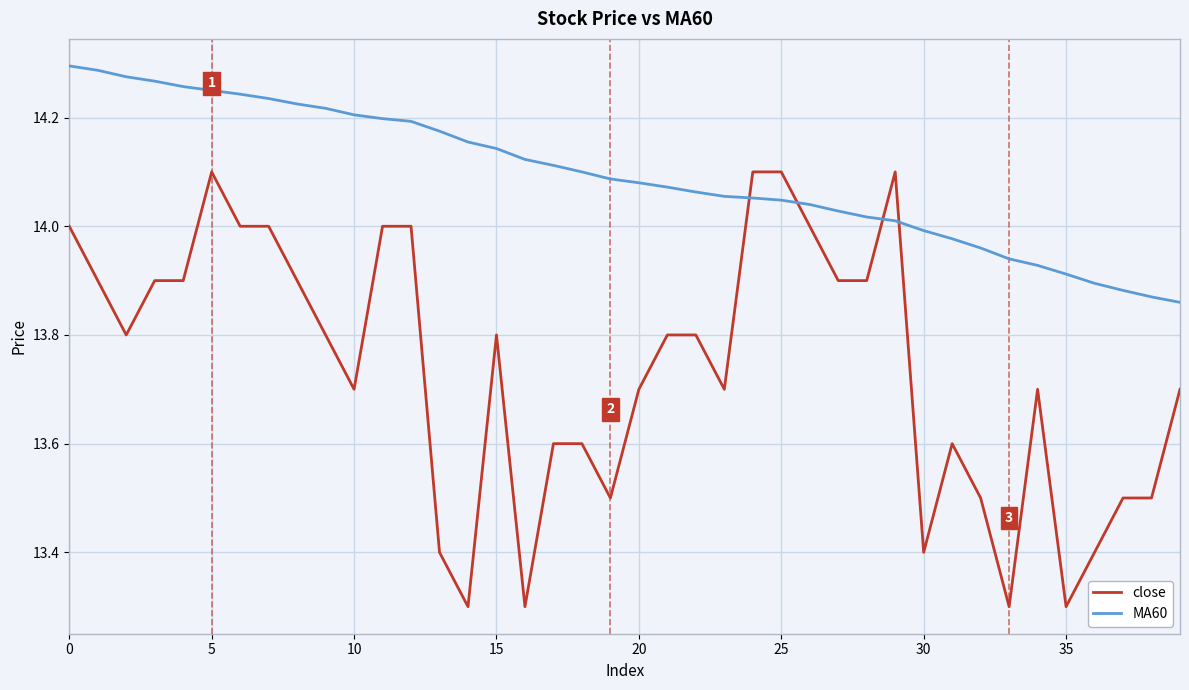

Which series has the largest total across all categories?

MA60